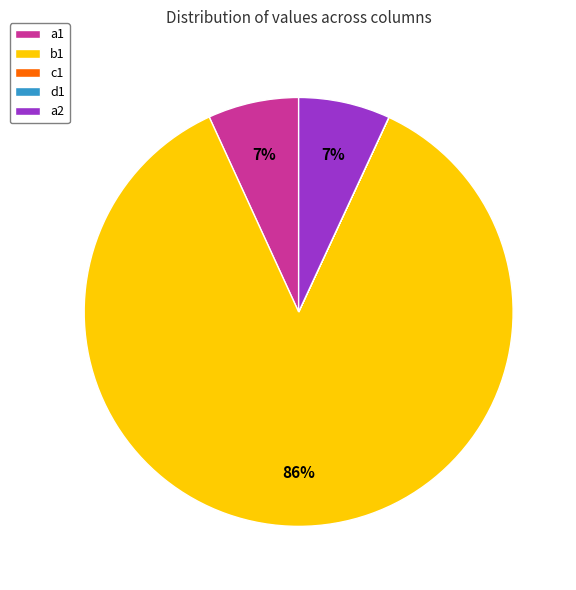

Combined, do a2 and b1 account for over 50%?

Yes